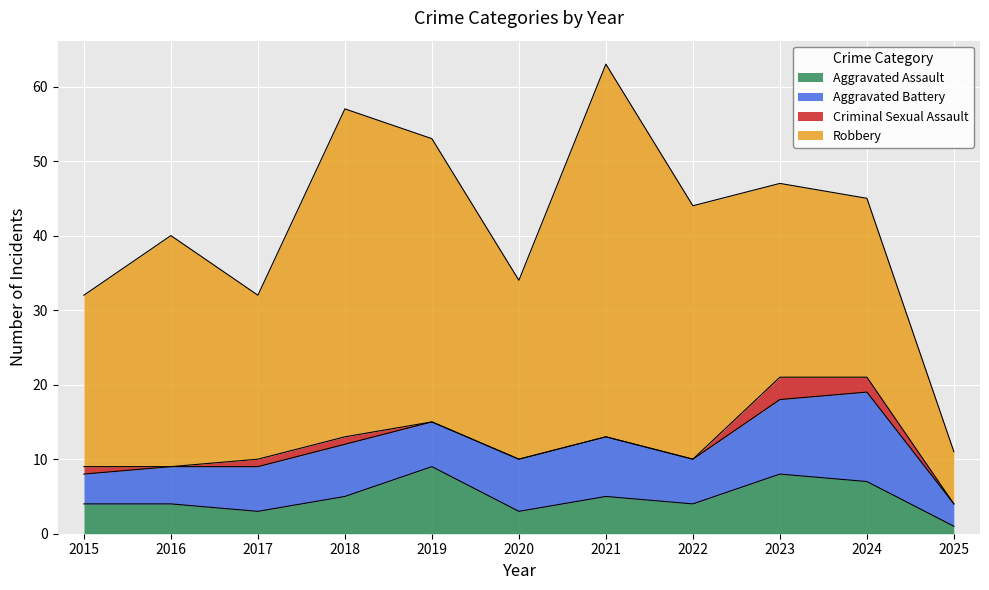

Reading left to right, list all the values displayed in this chart.

Aggravated Assault: 2015=4	2016=4	2017=3	2018=5	2019=9	2020=3	2021=5	2022=4	2023=8	2024=7	2025=1
Aggravated Battery: 2015=4	2016=5	2017=6	2018=7	2019=6	2020=7	2021=8	2022=6	2023=10	2024=12	2025=3
Criminal Sexual Assault: 2015=1	2016=0	2017=1	2018=1	2019=0	2020=0	2021=0	2022=0	2023=3	2024=2	2025=0
Robbery: 2015=23	2016=31	2017=22	2018=44	2019=38	2020=24	2021=50	2022=34	2023=26	2024=24	2025=7